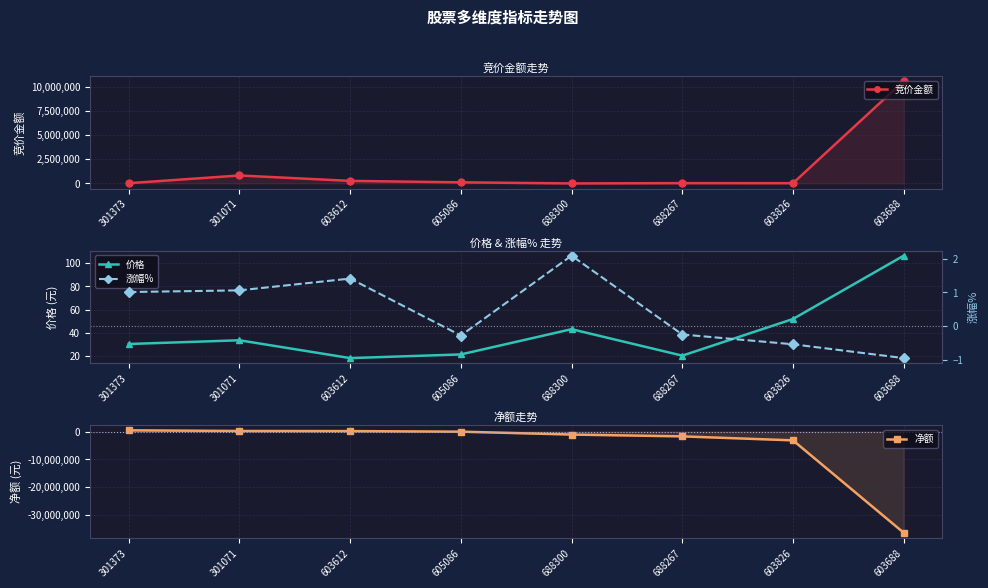

How many values in 涨幅% are above zero?

4